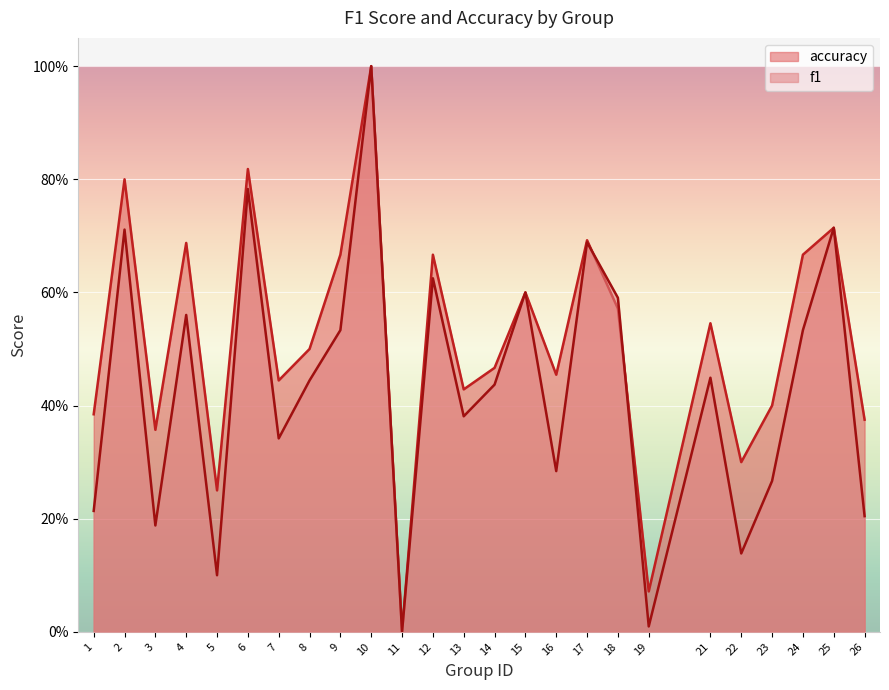

Rank the categories by f1 value from highest to lowest.

10, 6, 25, 2, 17, 12, 15, 18, 4, 9, 24, 21, 8, 14, 13, 7, 16, 23, 1, 26, 3, 22, 5, 19, 11